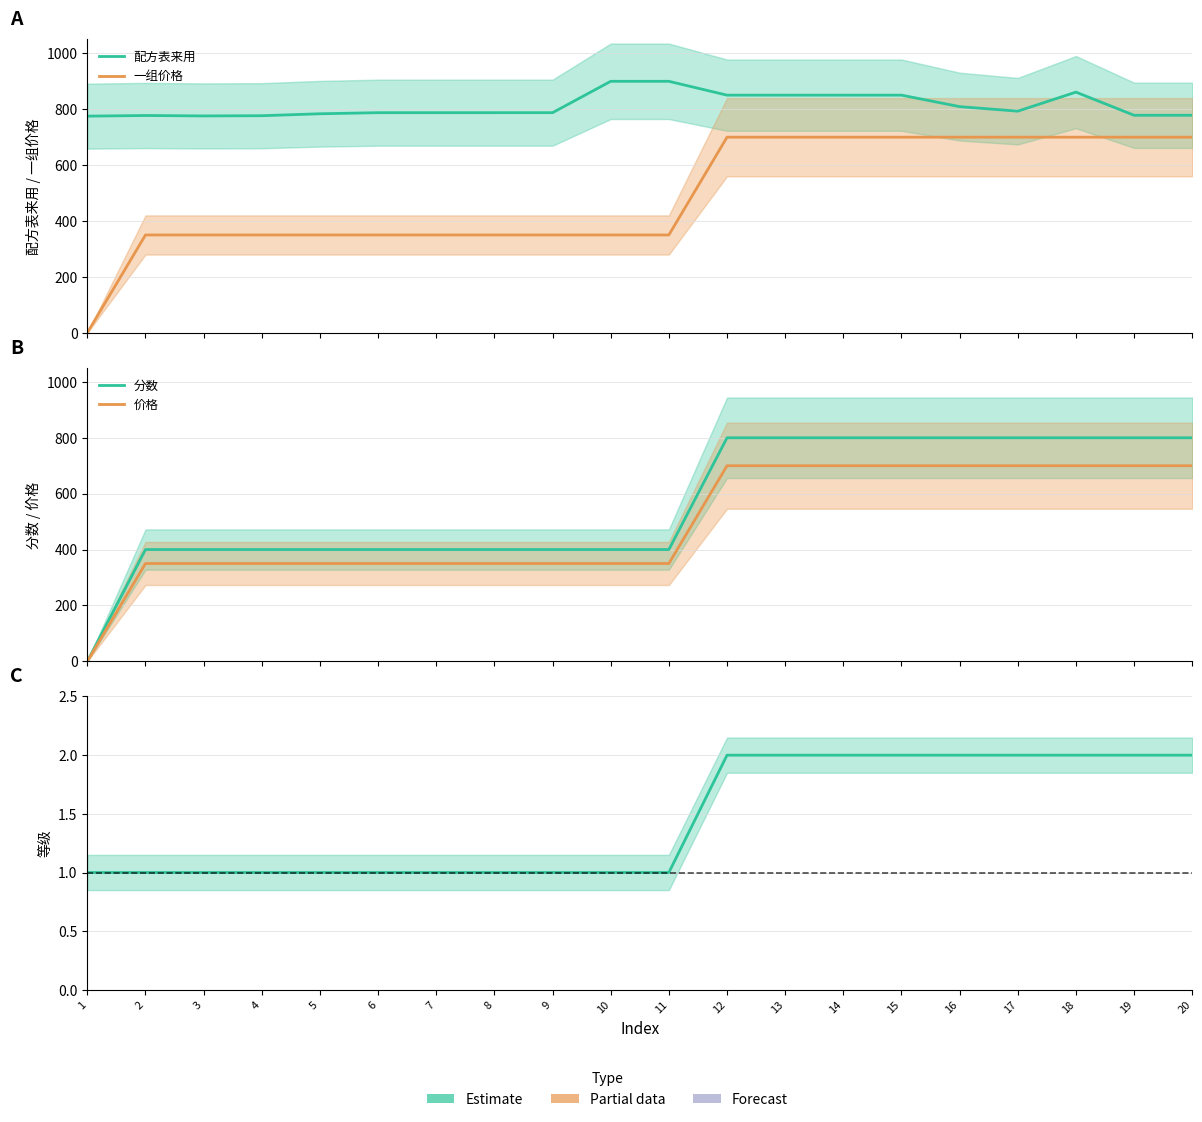

At which category is the sum across all series the highest?

18